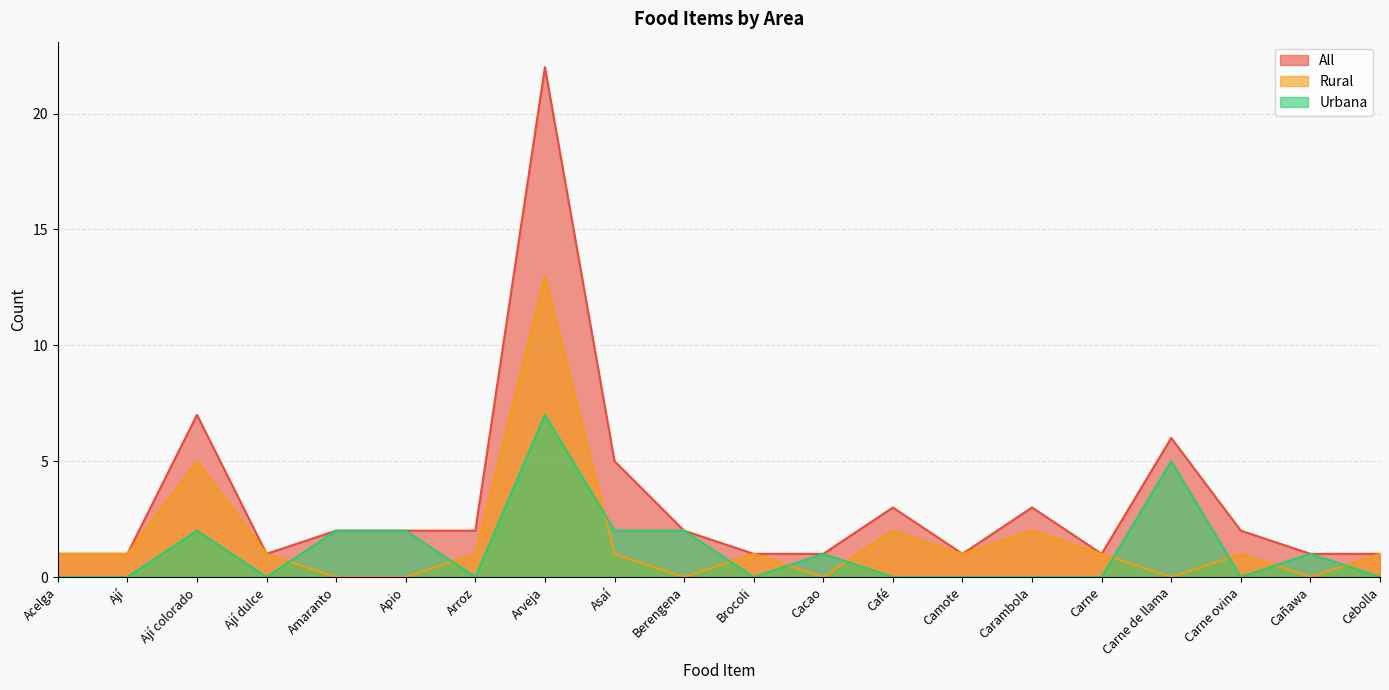

Is the value of Urbana at Ají greater than the value of Rural at Apio?

No